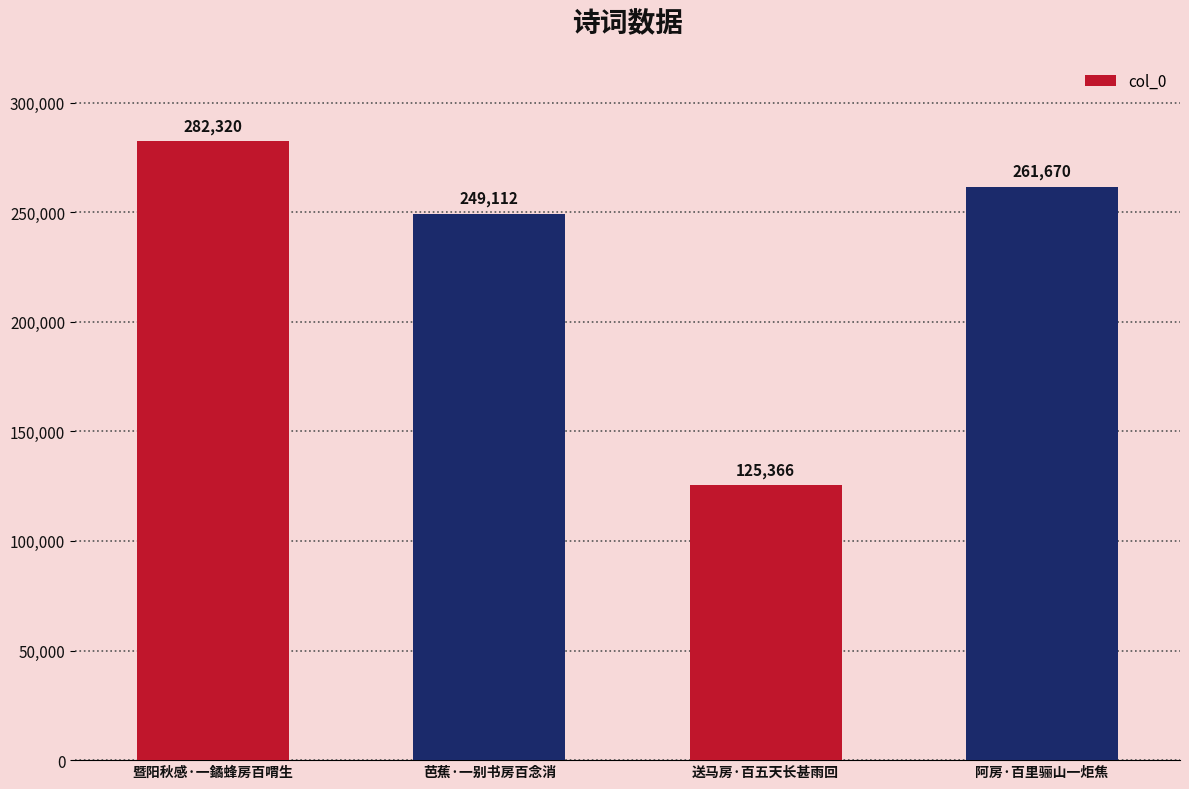

Are the bars grouped side by side (vs. stacked)?

No